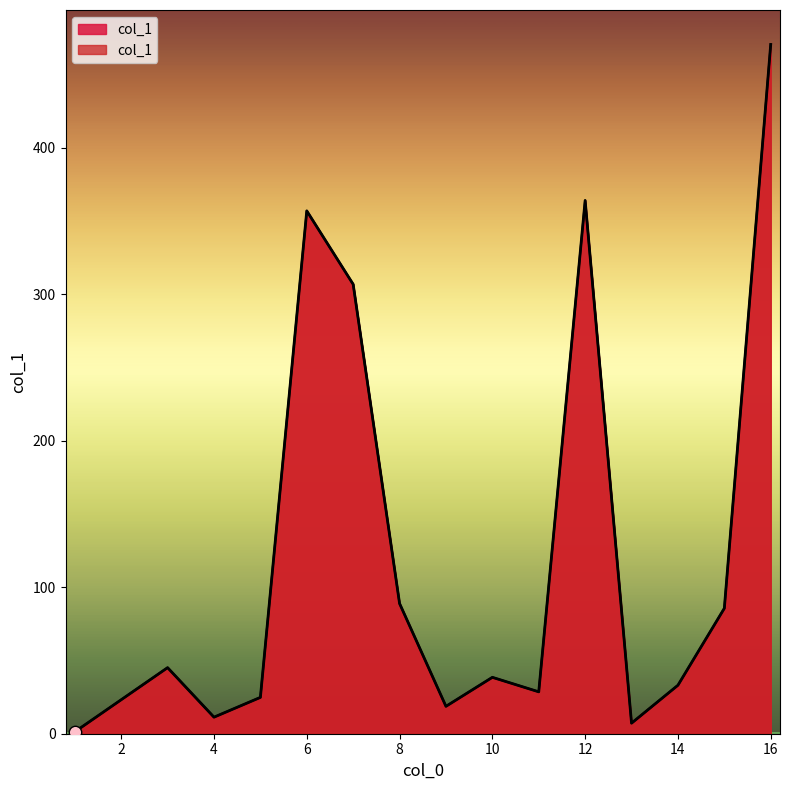

What is the ratio of the value at 3 to the value at 13?

6.3